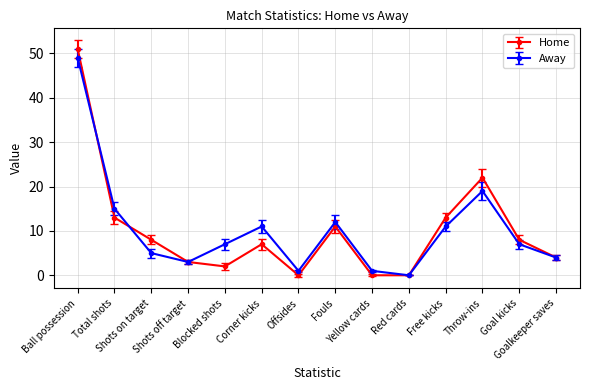

Reading right to left, what are all the values shown in this chart?

Home: Goalkeeper saves=4	Goal kicks=8	Throw-ins=22	Free kicks=13	Red cards=0	Yellow cards=0	Fouls=11	Offsides=0	Corner kicks=7	Blocked shots=2	Shots off target=3	Shots on target=8	Total shots=13	Ball possession=51
Away: Goalkeeper saves=4	Goal kicks=7	Throw-ins=19	Free kicks=11	Red cards=0	Yellow cards=1	Fouls=12	Offsides=1	Corner kicks=11	Blocked shots=7	Shots off target=3	Shots on target=5	Total shots=15	Ball possession=49